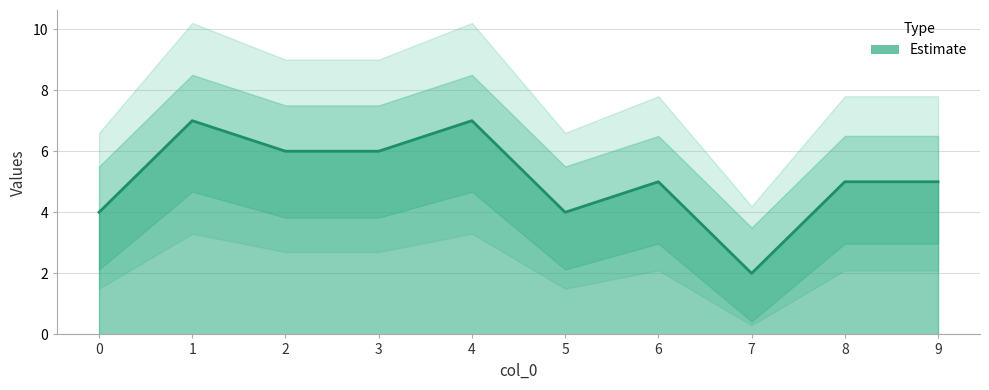

Reading right to left, transcribe all the data shown in this chart.

5	5	2	5	4	7	6	6	7	4